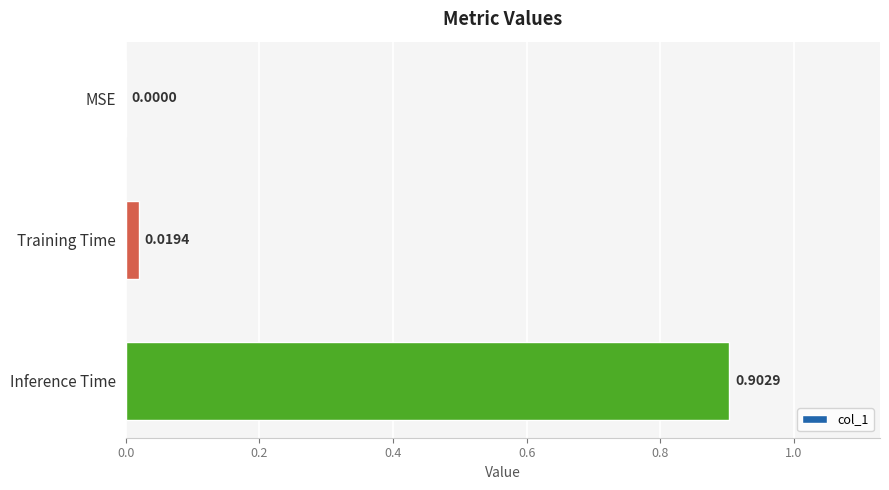

Where is the data nearest to the value 0?

MSE